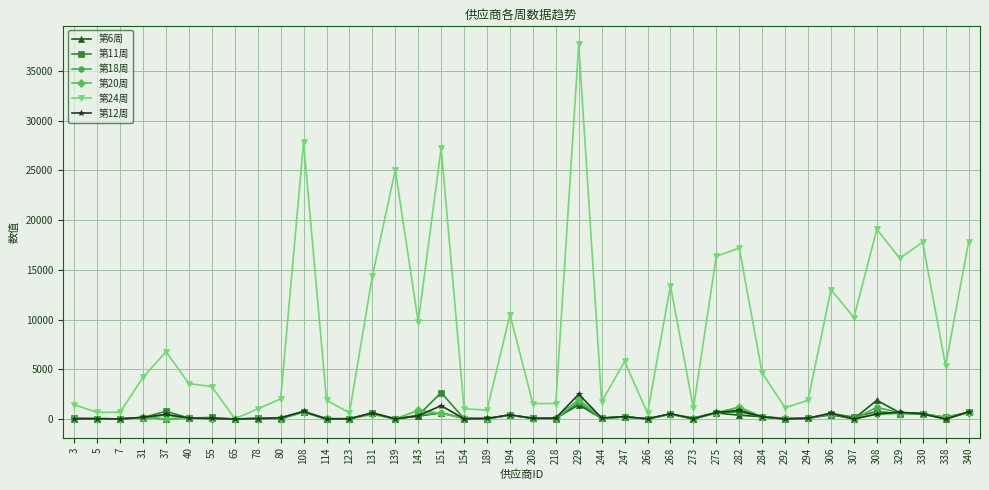

True or false: 第24周 has more than 0 interior local peaks.

True